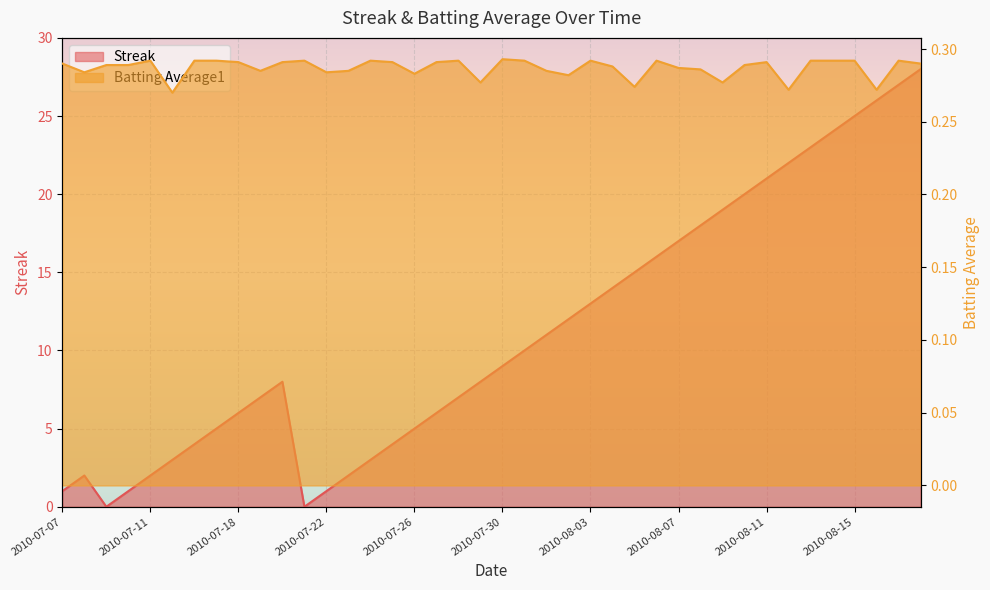

List the series in order of their overall mean, highest first.

Streak, Batting Average1